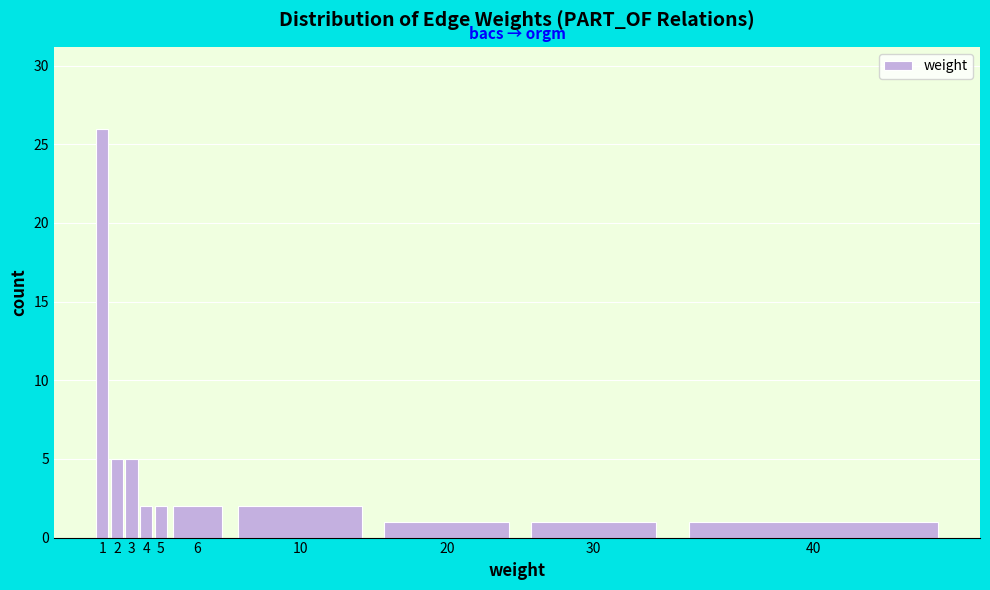

Reading left to right, transcribe all the data shown in this chart.

26	5	5	2	2	2	2	1	1	1